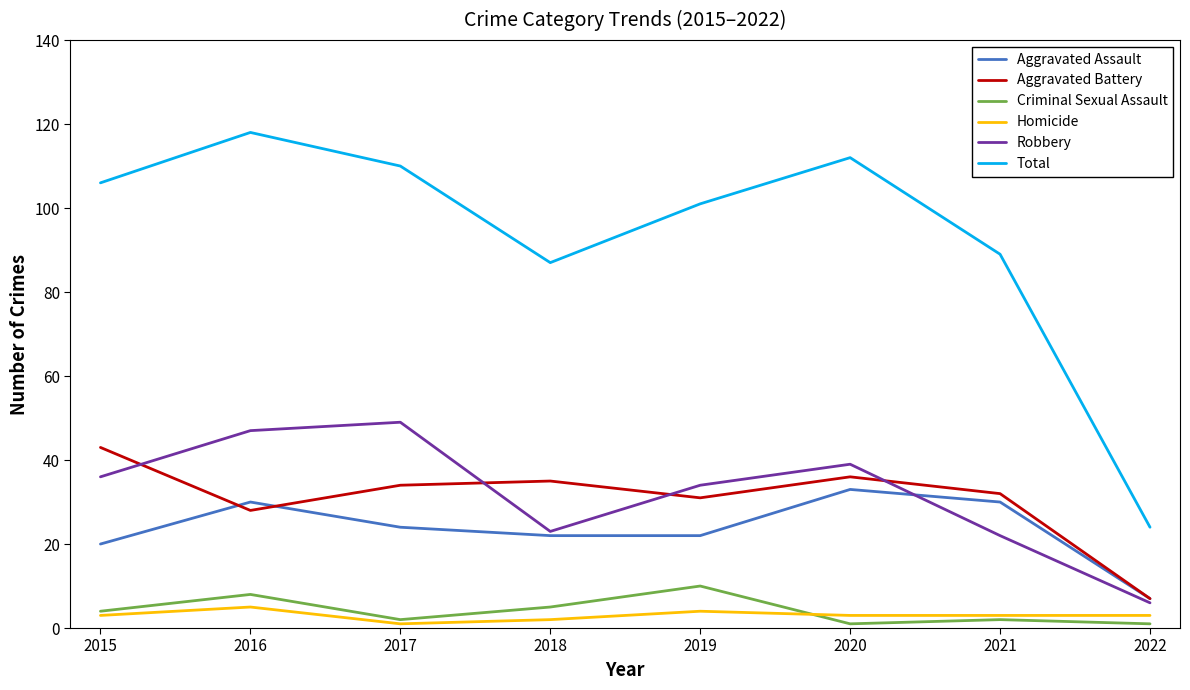

What is the sum of the Total values at 2019 and 2016?

219